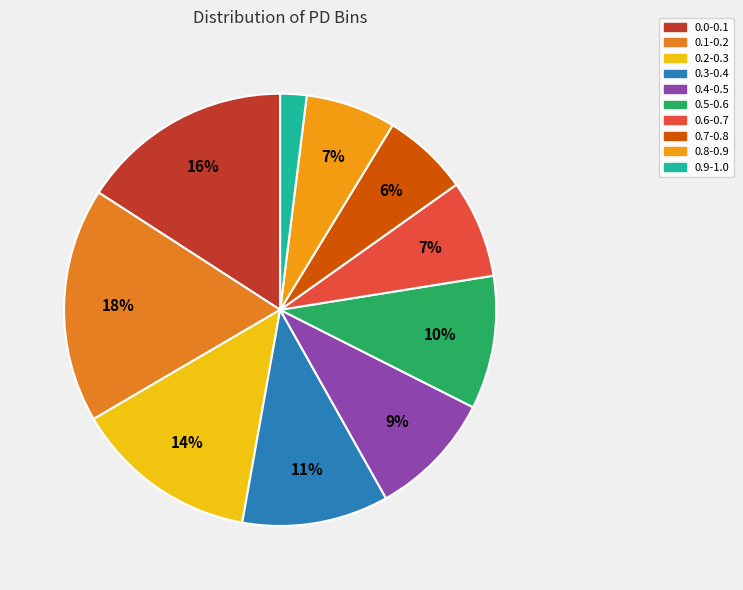

To the nearest percent, what is the combined percentage of 0.1-0.2 and 0.4-0.5?

27%